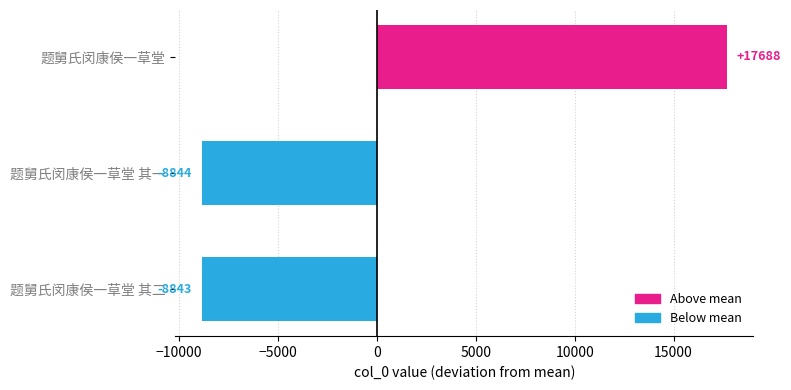

How many data points are less than -8843?

2